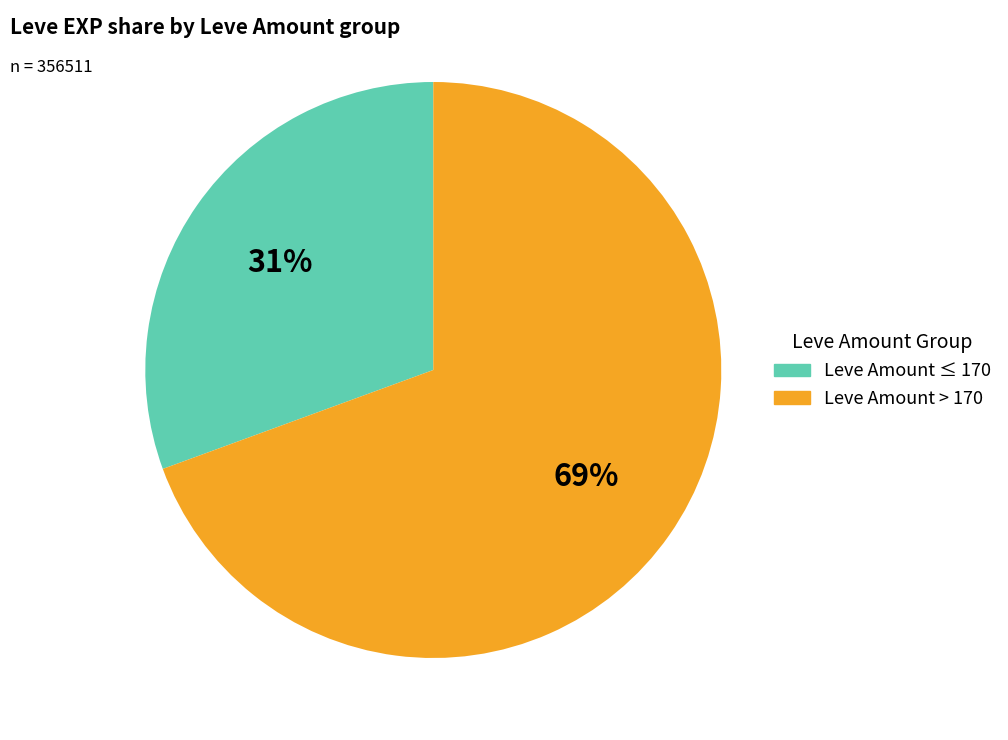

How many slices are in this pie chart?

2